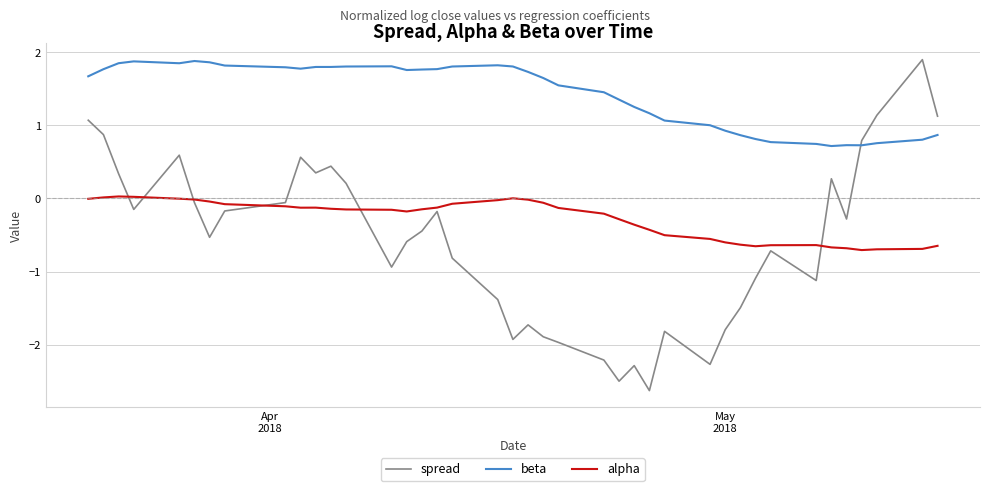

What is the minimum value shown in the chart?

-2.6